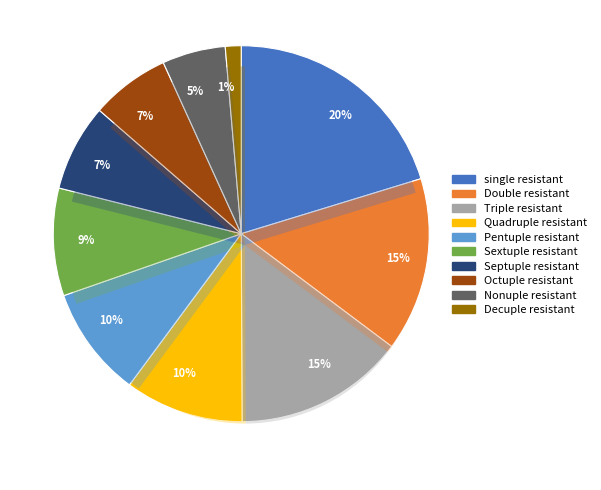

Combined, do type=1 and type=8 account for over 50%?

No